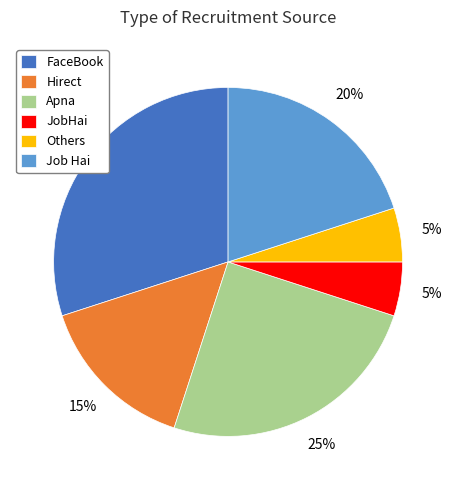

Is Job Hai the majority of the pie?

No